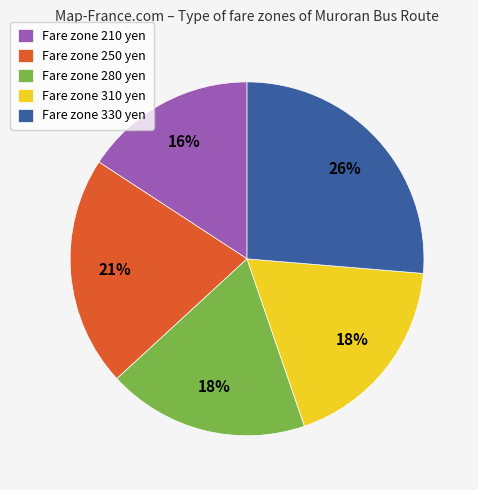

Does Fare zone 250 yen represent more than half of the total?

No